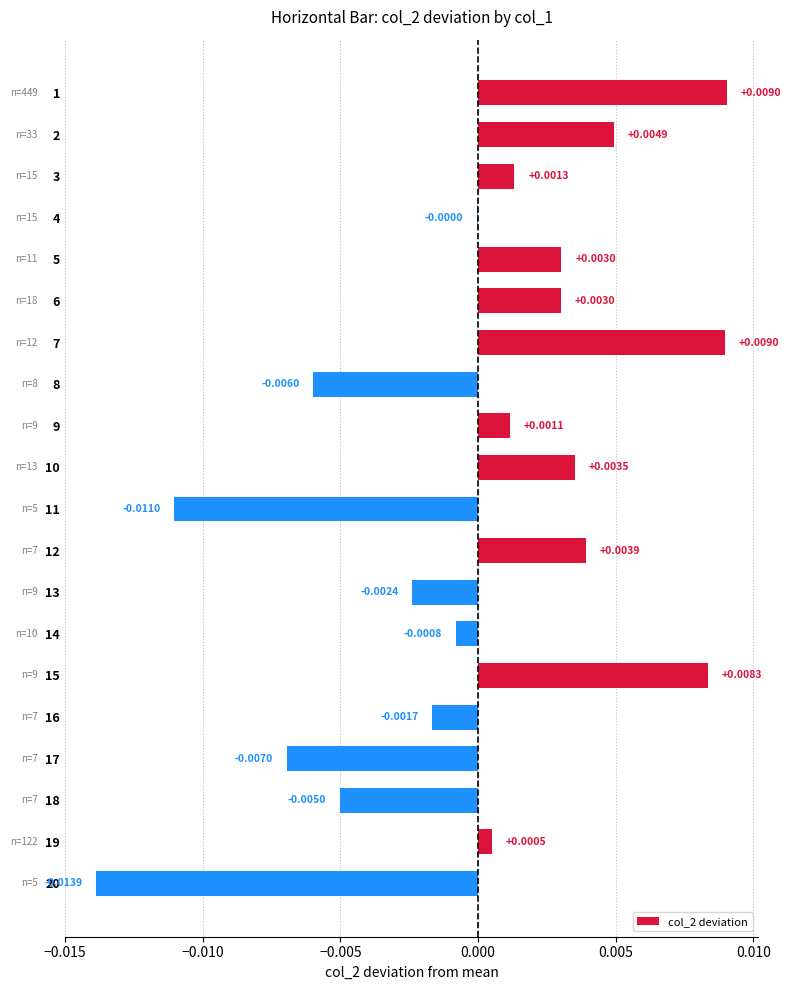

Which has a higher value, 16 or 10?

10